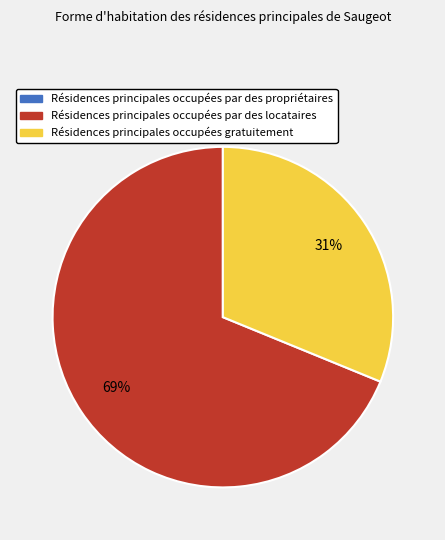

Is it true that Résidences principales occupées gratuitement is 31% of the pie?

True